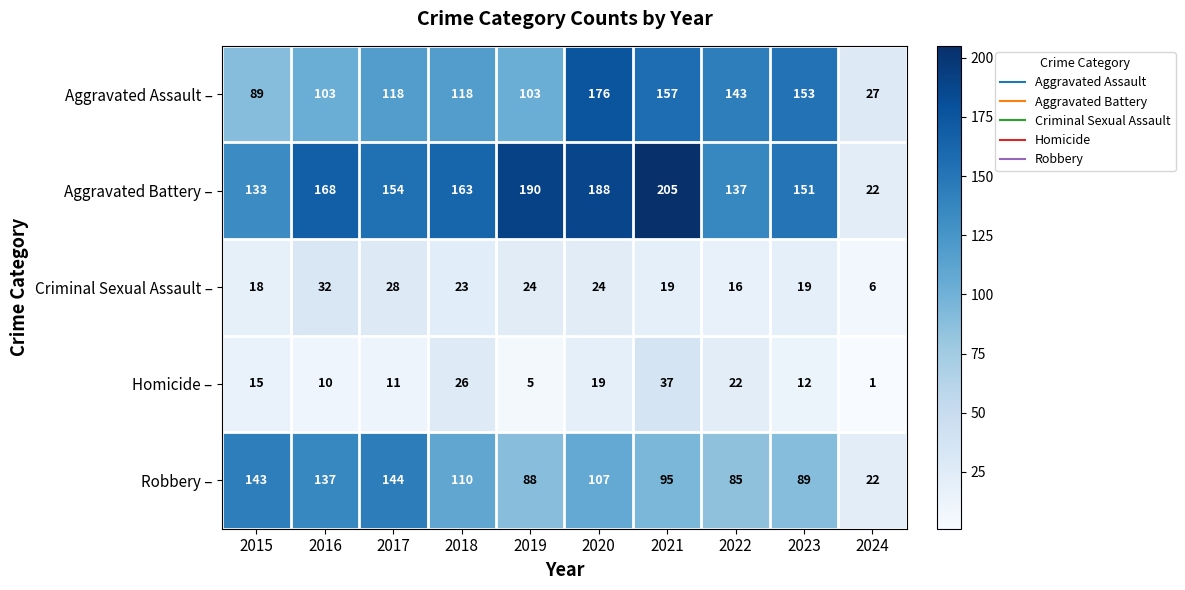

Rank the series by their maximum value, from lowest to highest.

Criminal Sexual Assault –, Homicide –, Robbery –, Aggravated Assault –, Aggravated Battery –